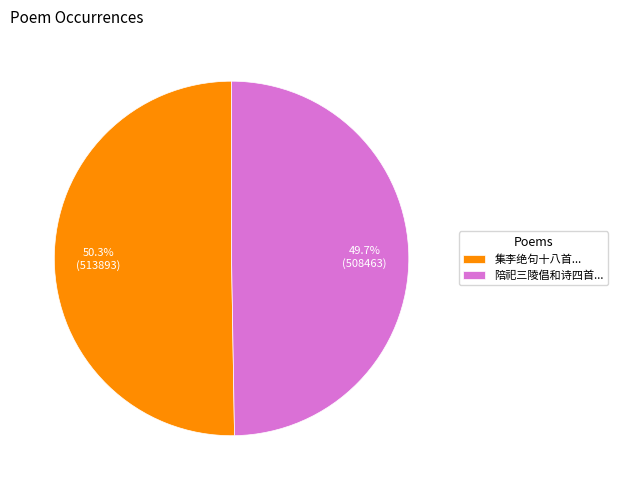

What is the ratio of the value at 陪祀三陵倡和诗四首... to the value at 集李绝句十八首...?

1.0